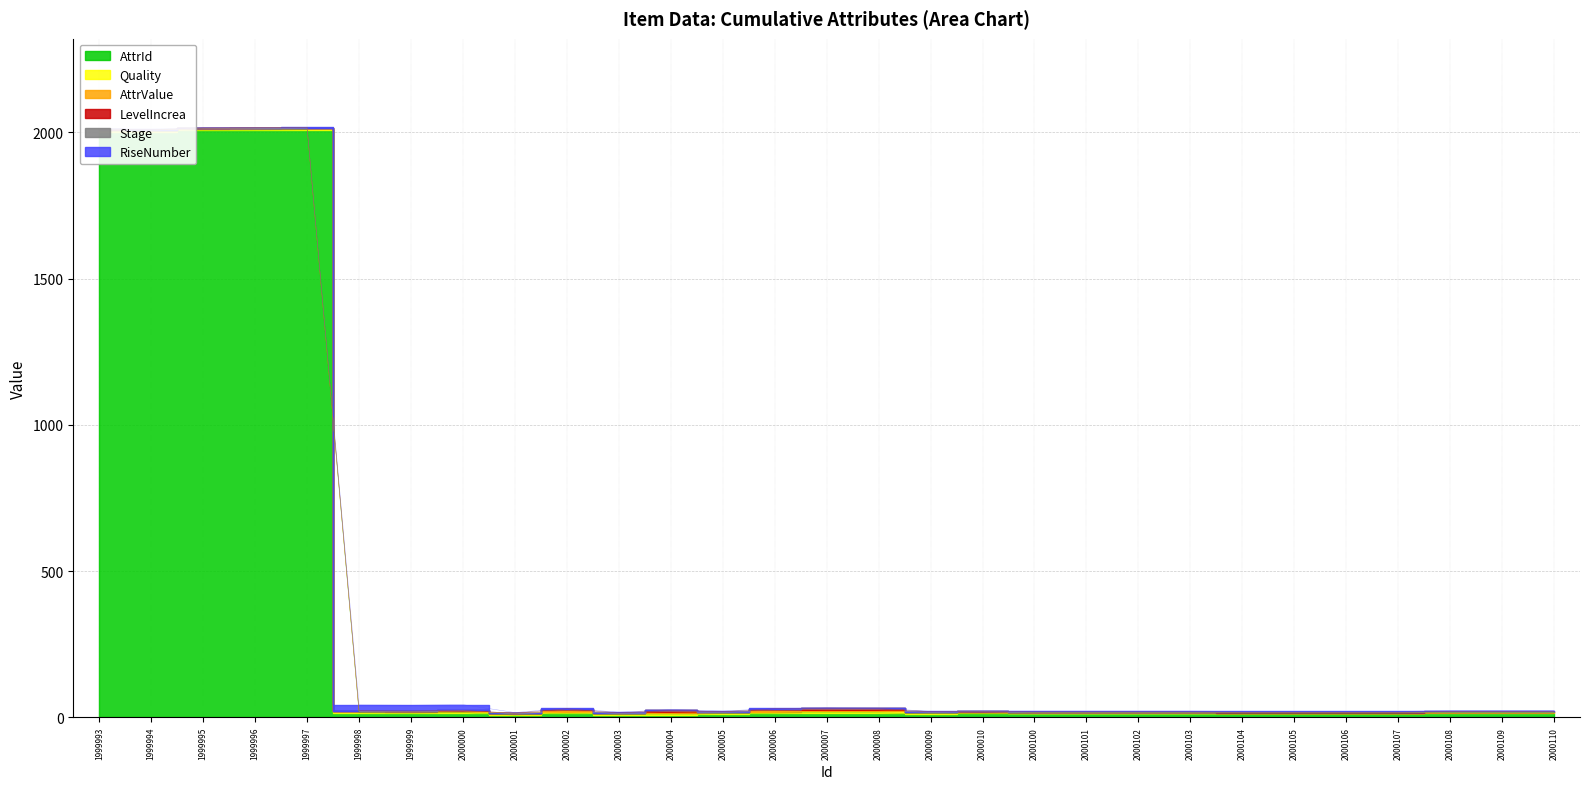

How many LevelIncrea values are between 1 and 2?

24